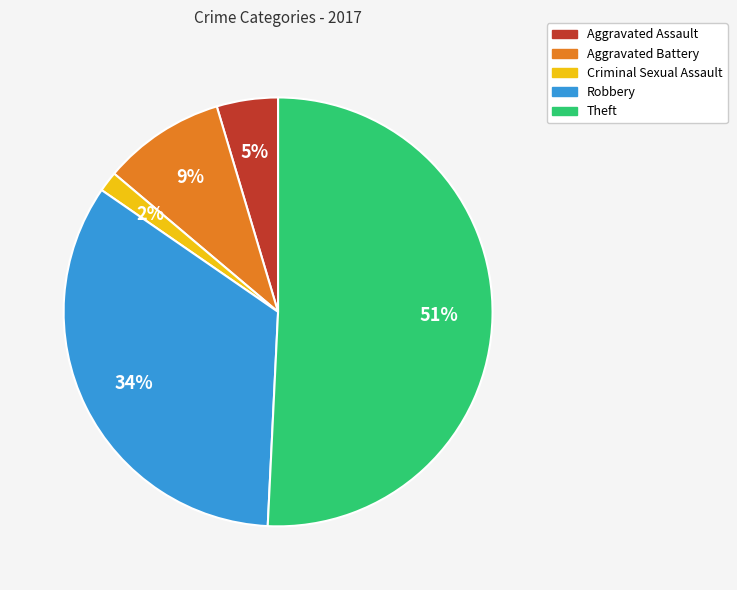

To the nearest percent, what is the average slice percentage?

20%